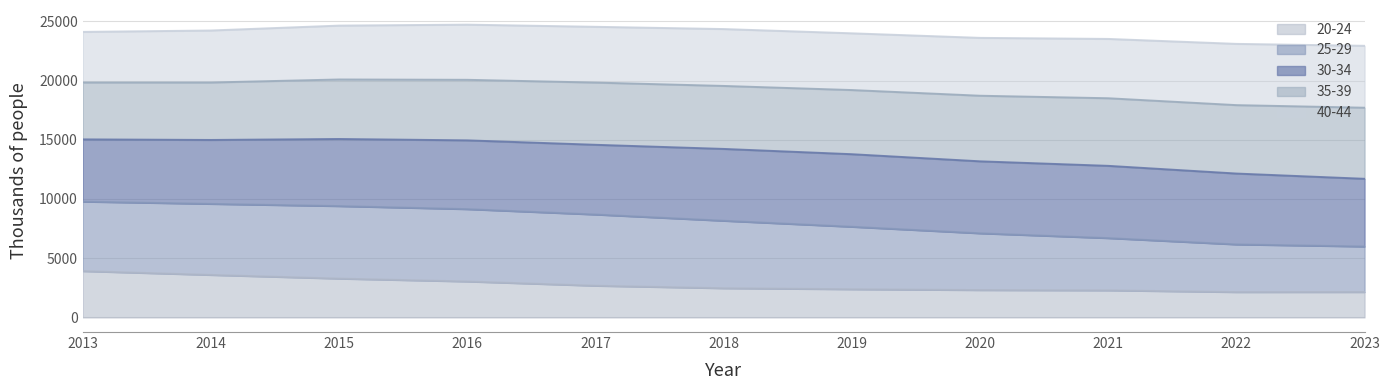

What is the sum of the 20-24 values at 2018 and 2016?

5496